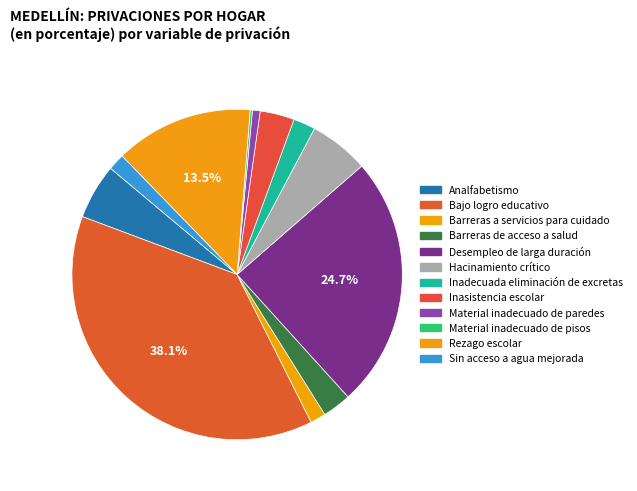

To the nearest percent, what percentage of the pie is Sin acceso a agua mejorada?

2%